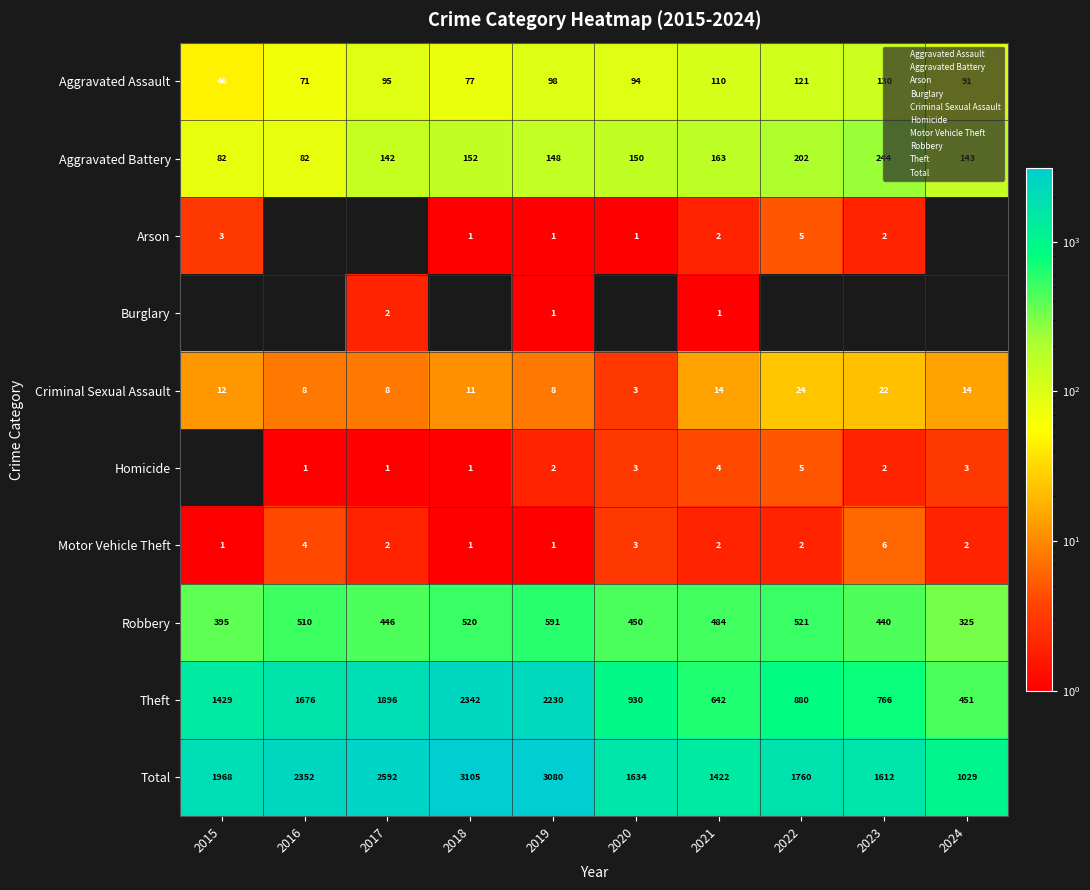

List the series in order of their peak value, highest first.

Total, Theft, Robbery, Aggravated Battery, Aggravated Assault, Criminal Sexual Assault, Motor Vehicle Theft, Arson, Homicide, Burglary